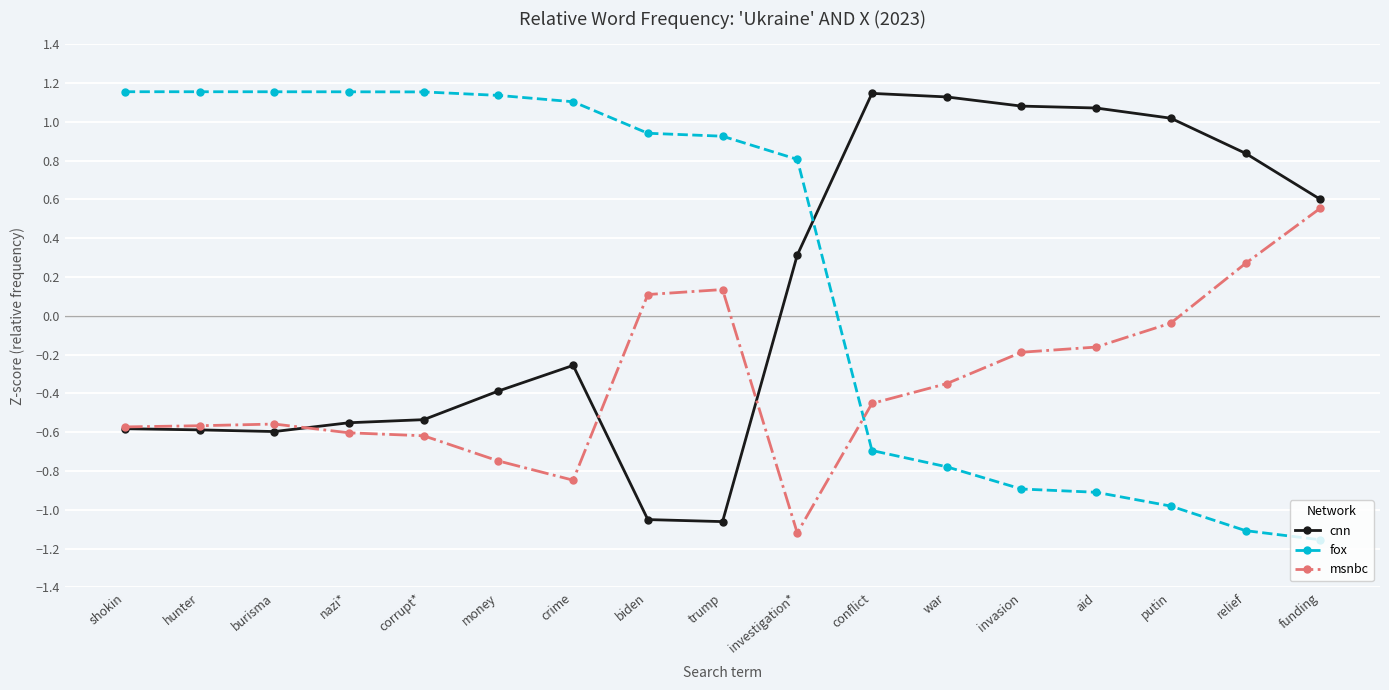

At which label does msnbc reach its peak?

funding